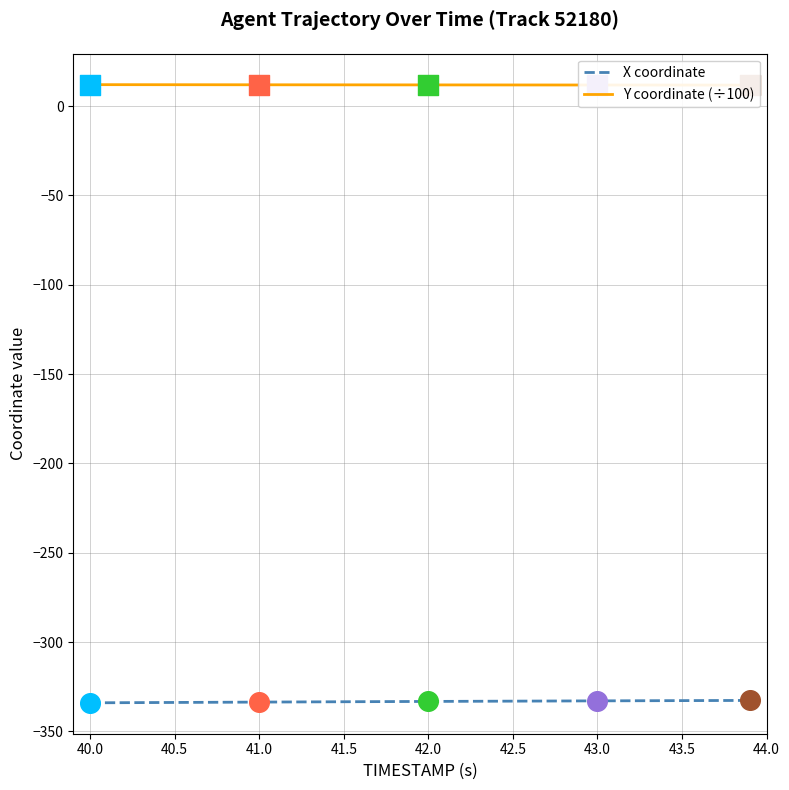

What is the lowest value of the X coordinate series?

-334.0